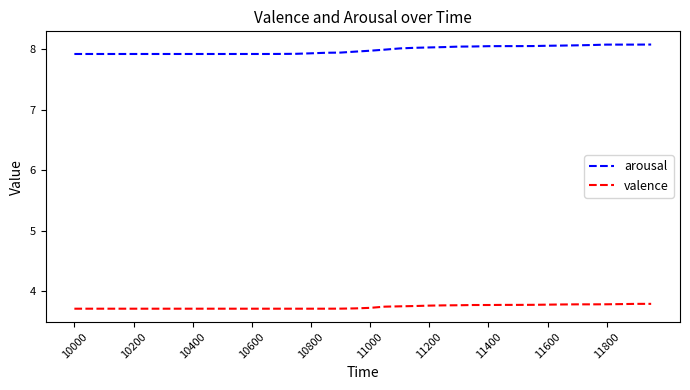

True or false: valence and arousal cross at least once.

False